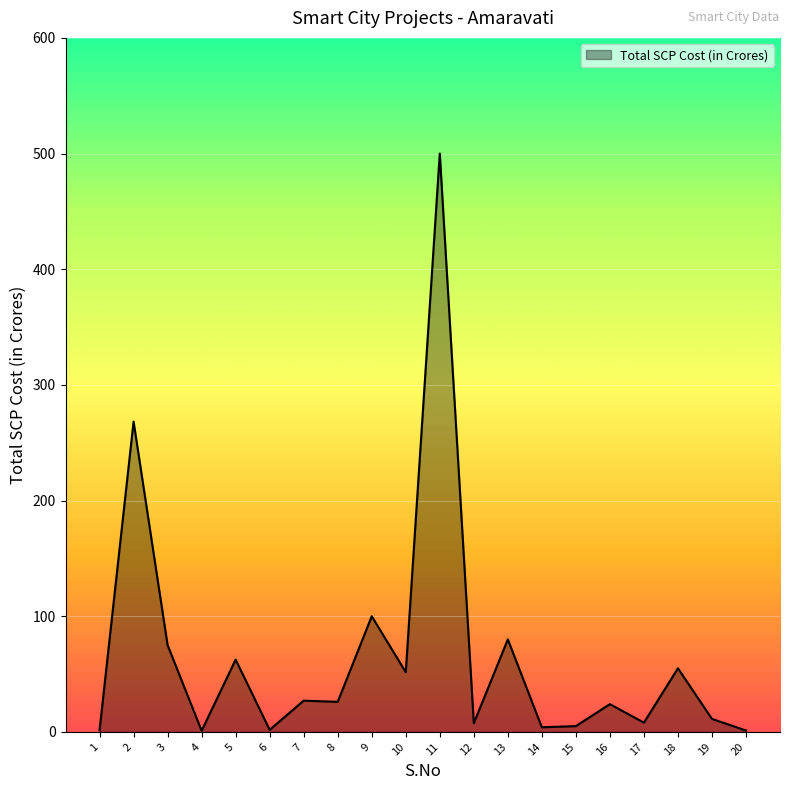

What is the maximum value shown in the chart?

500.0